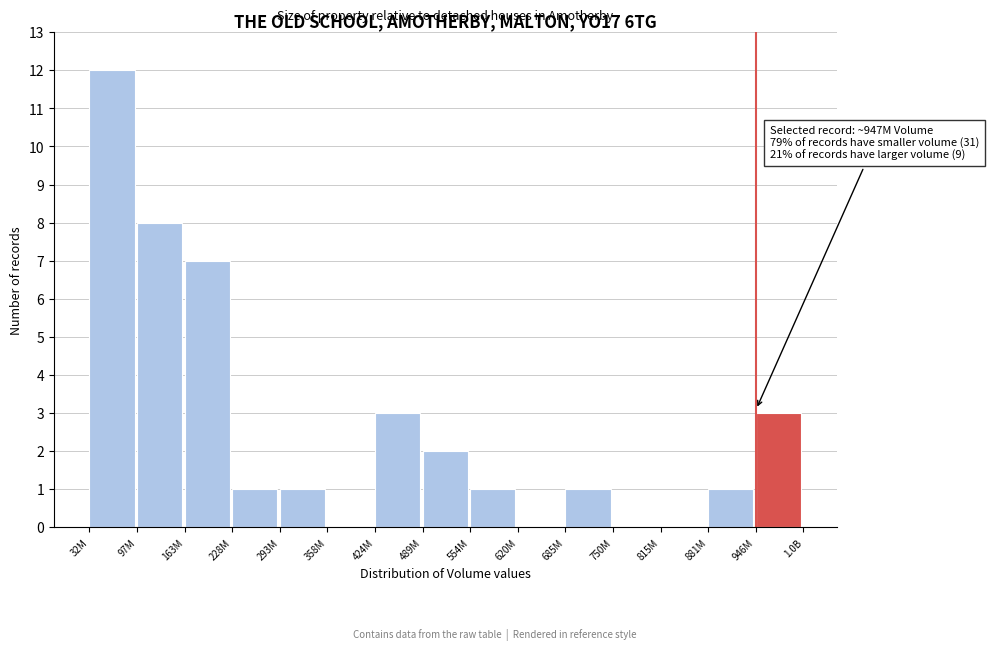

Reading left to right, what are all the values shown in this chart?

32M=12	97M=8	163M=7	228M=1	293M=1	358M=0	424M=3	489M=2	554M=1	620M=0	685M=1	750M=0	815M=0	881M=1	946M=3